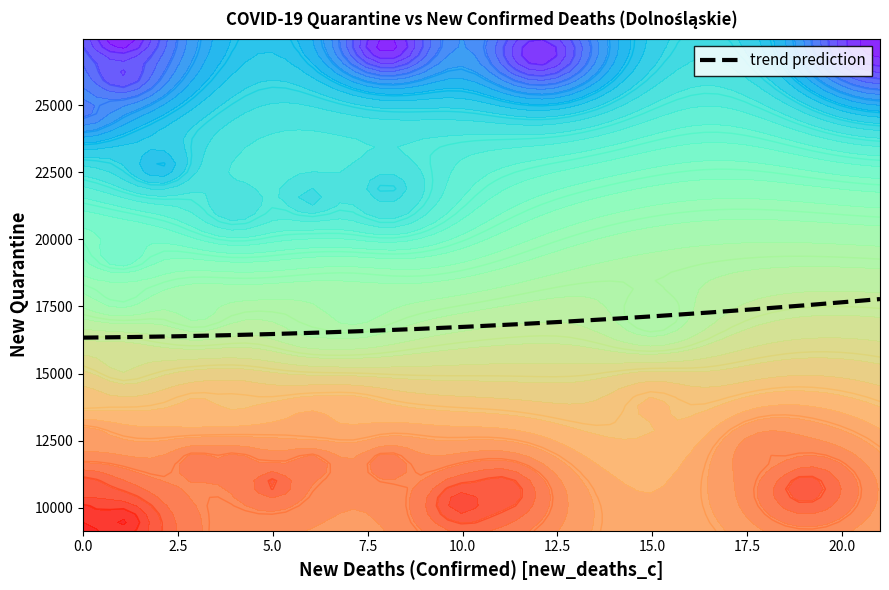

What is the maximum value shown in the chart?

27474